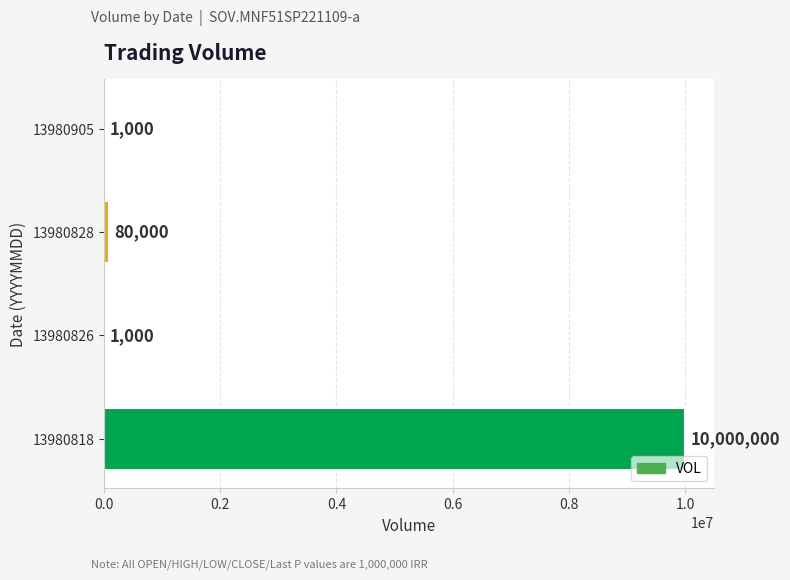

What value does the data have at 13980905, to the nearest 10?

1000